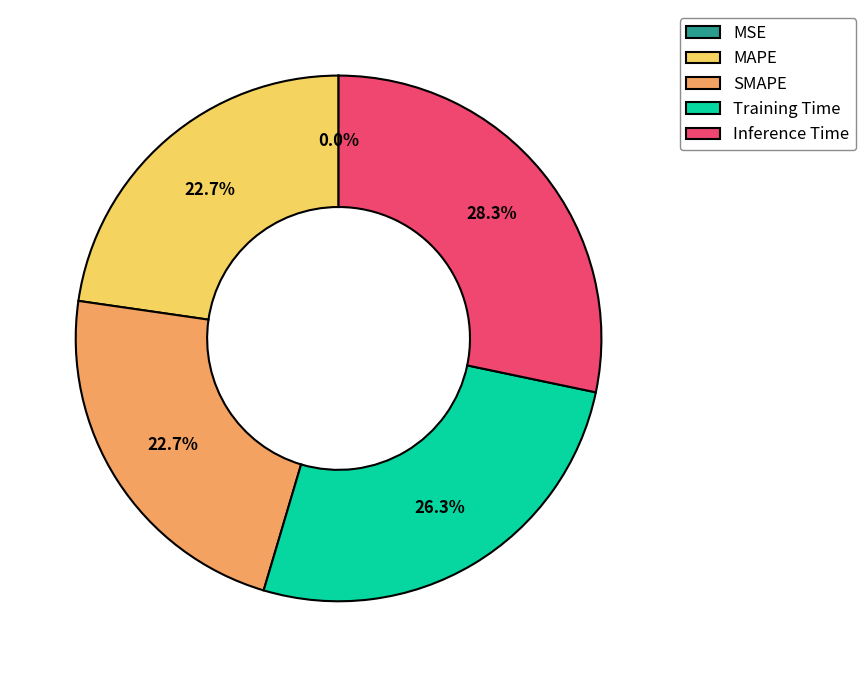

Between Inference Time and Training Time, which is larger?

Inference Time